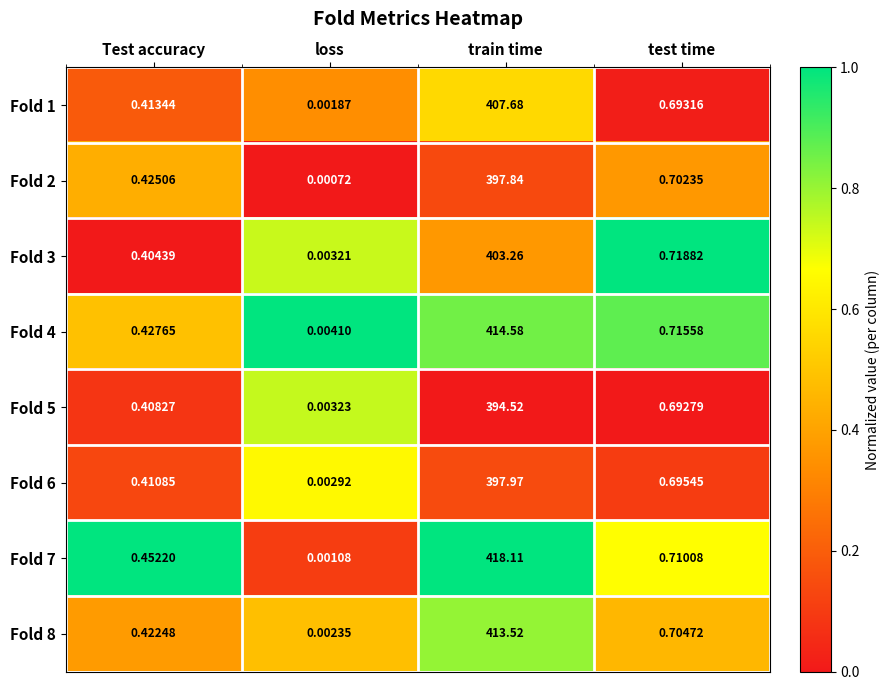

Where is Fold 2 nearest to the value 198?

test time